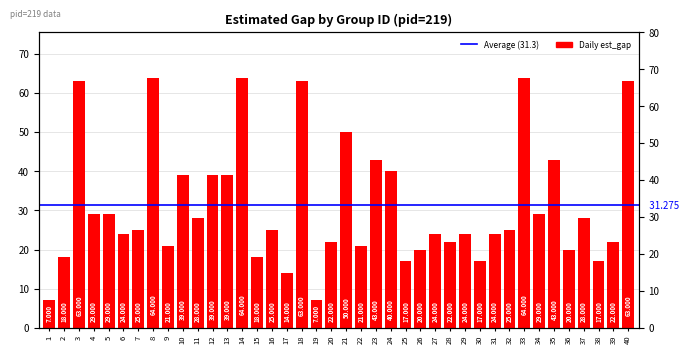

Where does the data first go above 25?

3